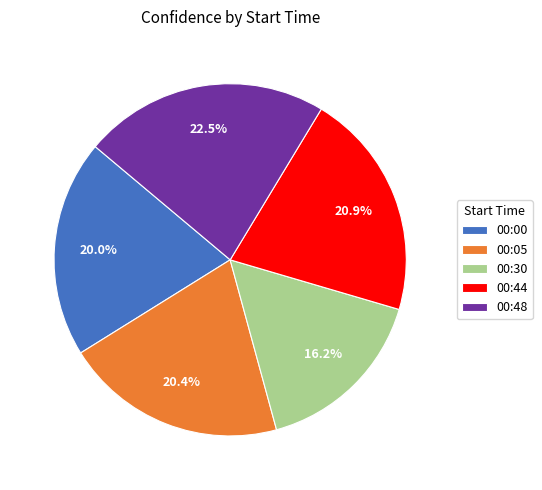

How many segments does this pie chart have?

5